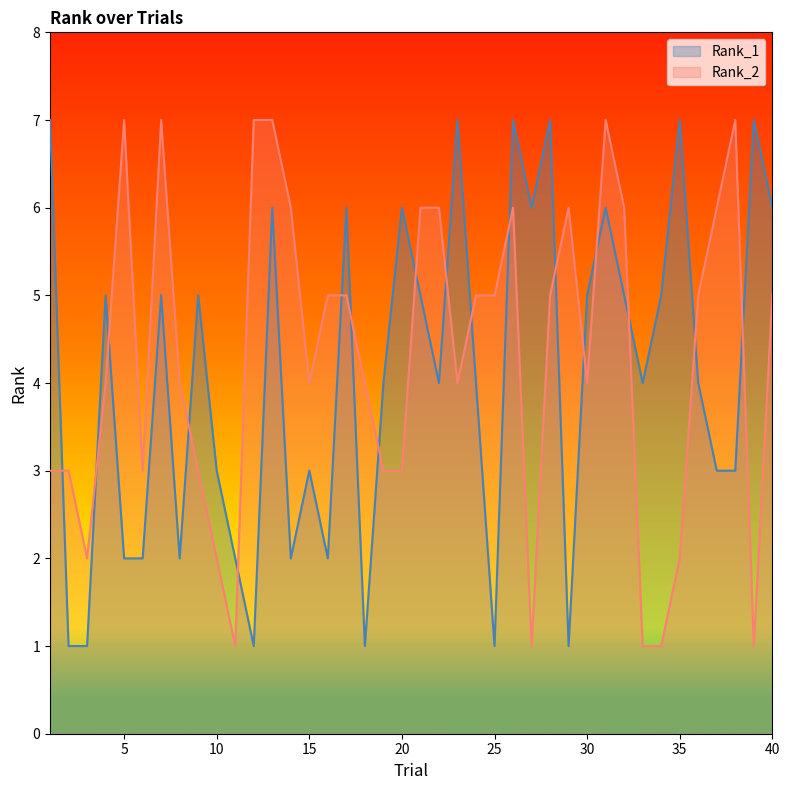

True or false: Rank_2 has a value of 3 at 20.

True